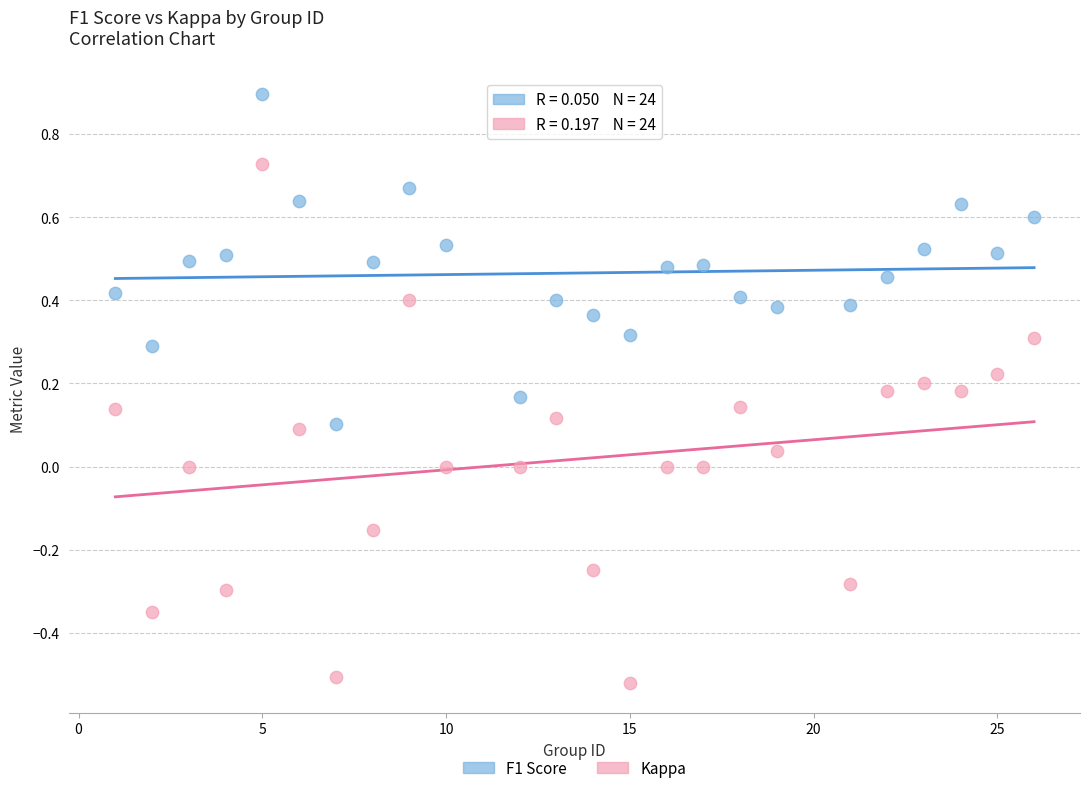

Across all data points, what is the range of X values (max minus min)?

25.0